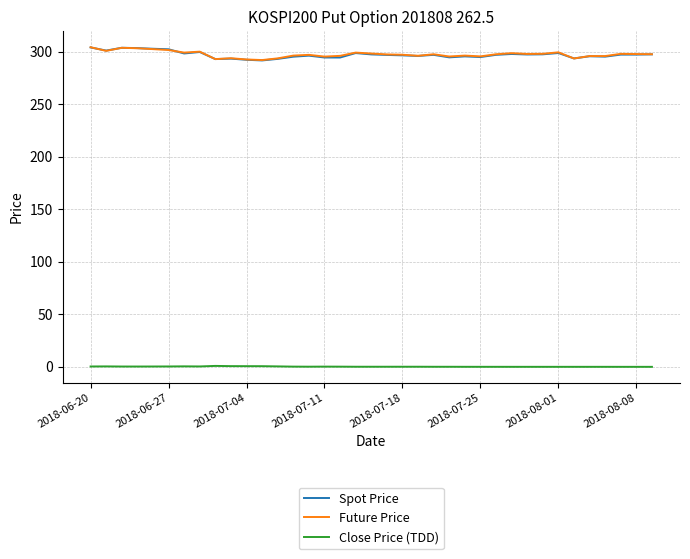

What is the difference between the second highest and minimum values in the Close Price (TDD) series?

0.7